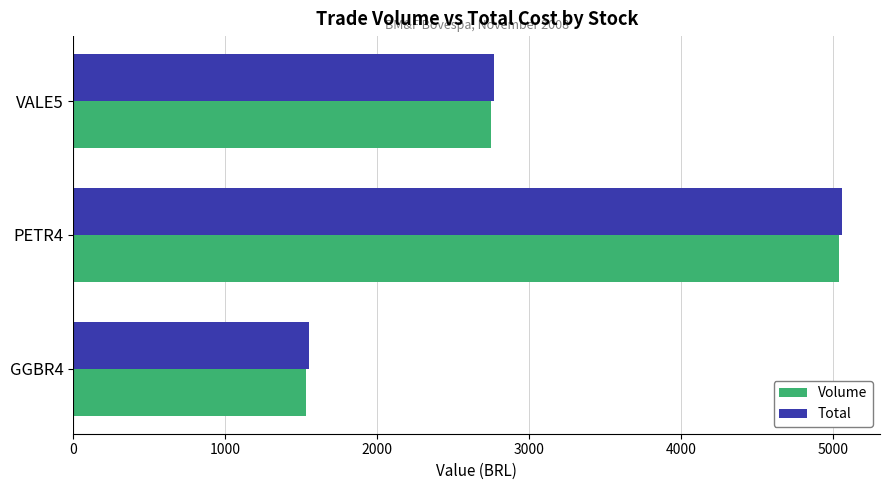

How many values in the Volume series are below 2750?

1